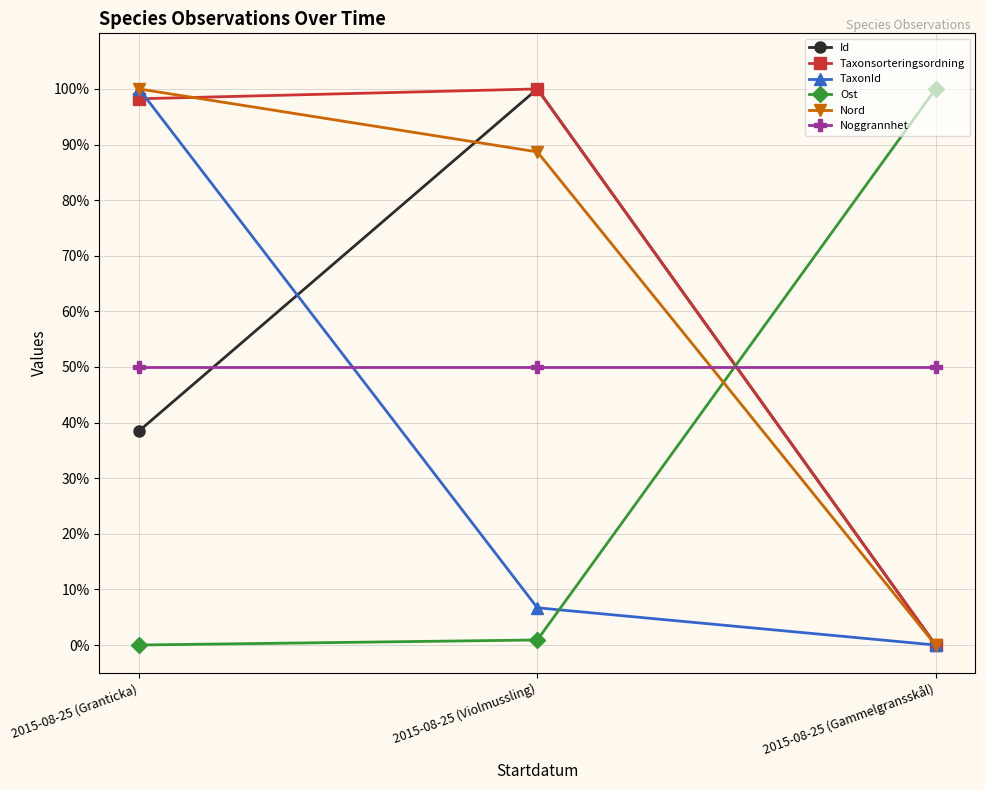

At which label is Nord closest to 50?

2015-08-25 (Violmussling)